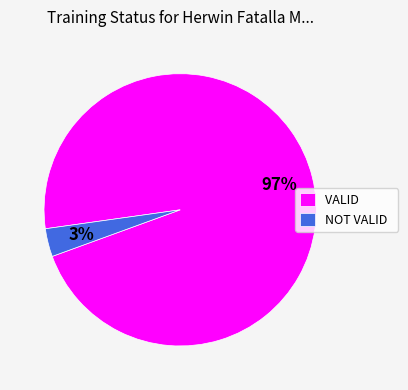

True or false: VALID accounts for 97% of the total.

True